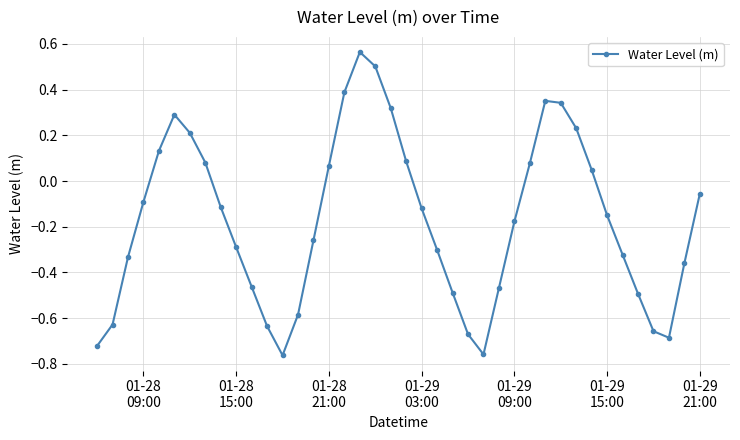

How many interior local peaks (higher than both neighbors) does the data have?

3